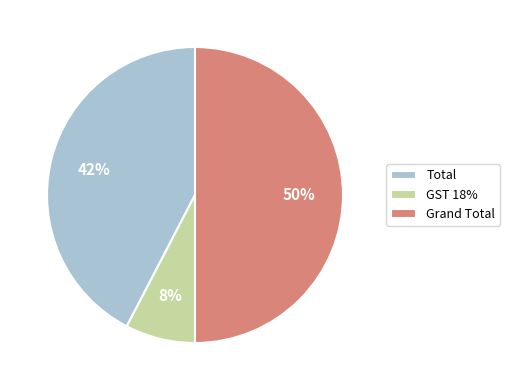

True or false: GST 18% accounts for 8% of the total.

True